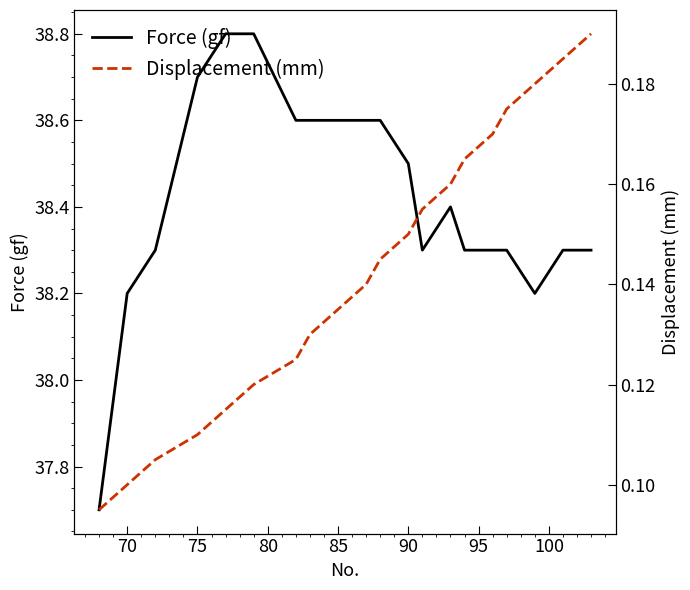

How many categories are shown in the chart?

20